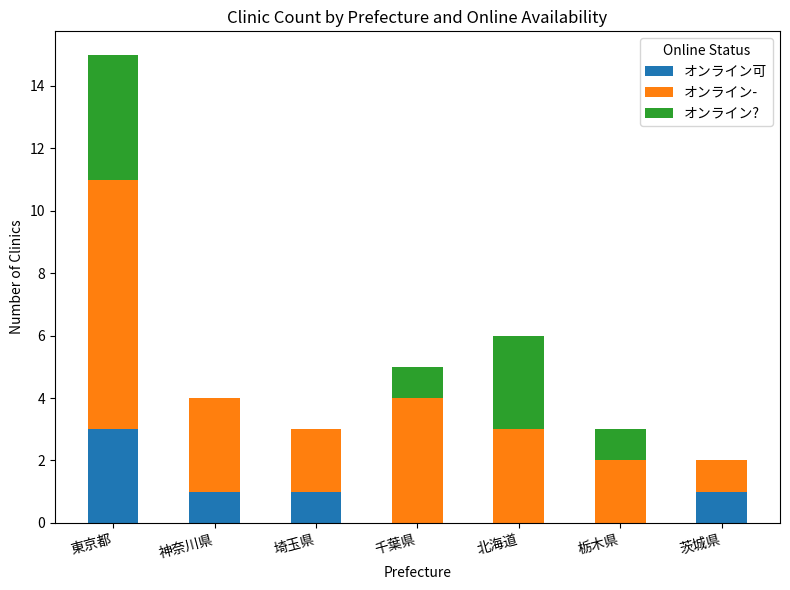

What are all the series names shown in the legend?

オンライン可, オンライン-, オンライン?